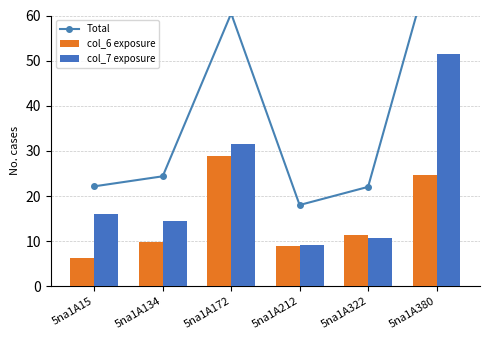

What is the maximum value shown in the chart?

76.0